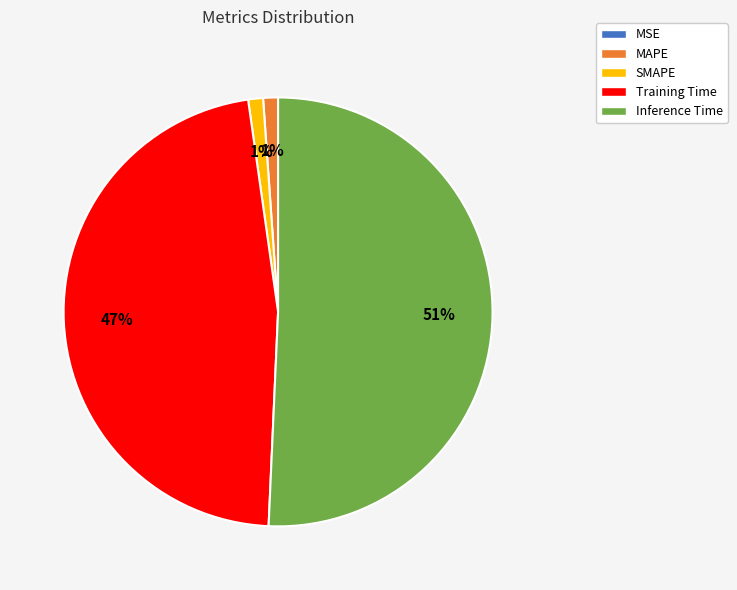

Does any single category account for the majority?

Yes